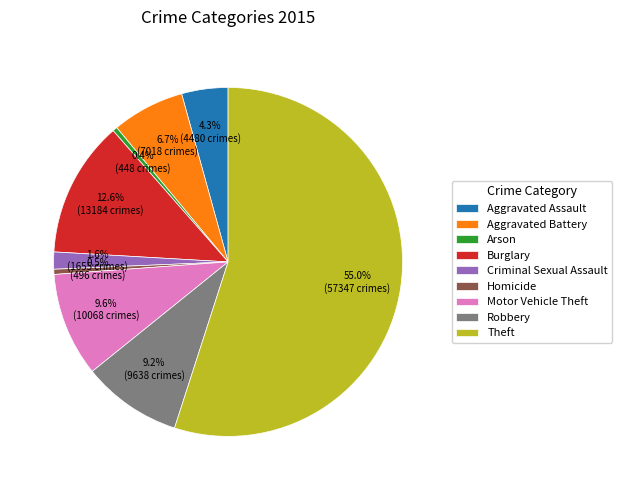

Which slice is the largest?

Theft